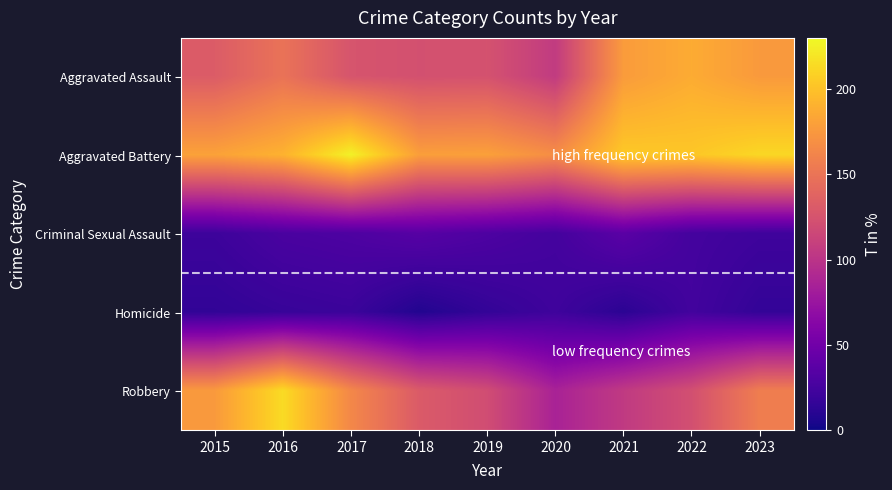

Which has a higher value, 2017 or 2018?

2017